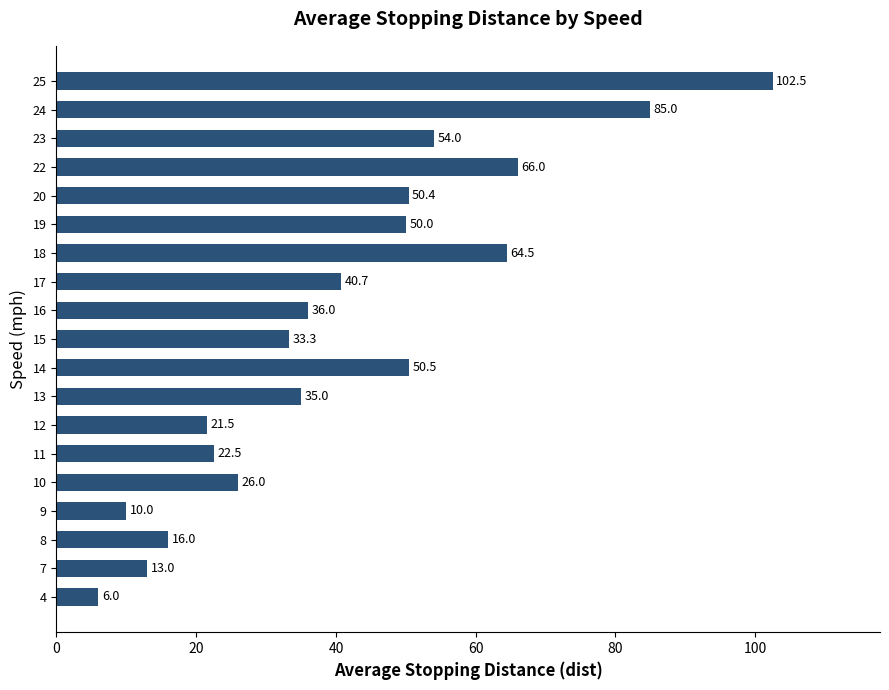

What is the sum of the values at 18 and 19?

114.5